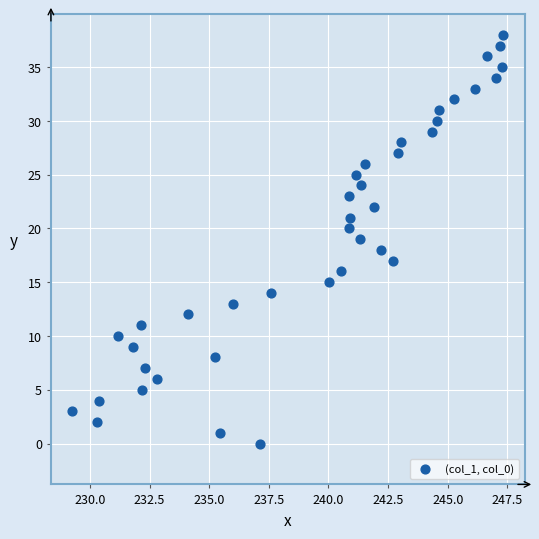

What is the range of Y values (max minus min)?

38